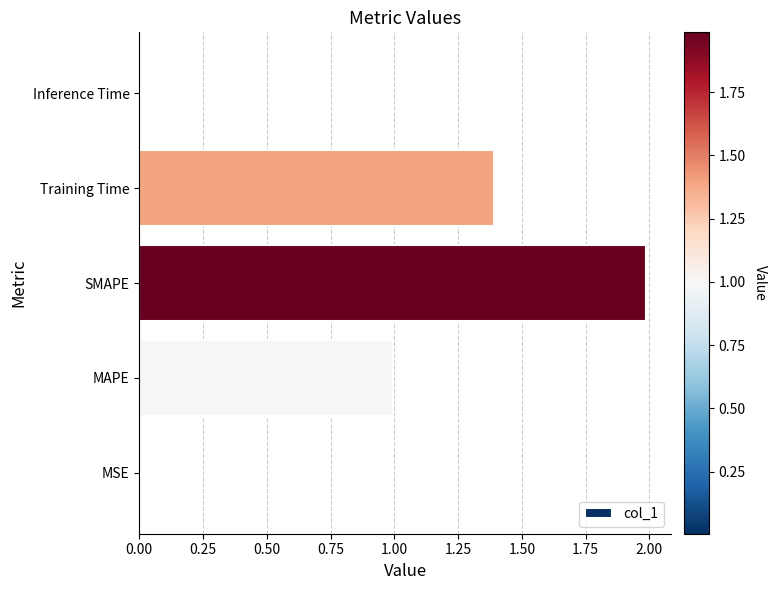

What is the sum of all values?

4.4